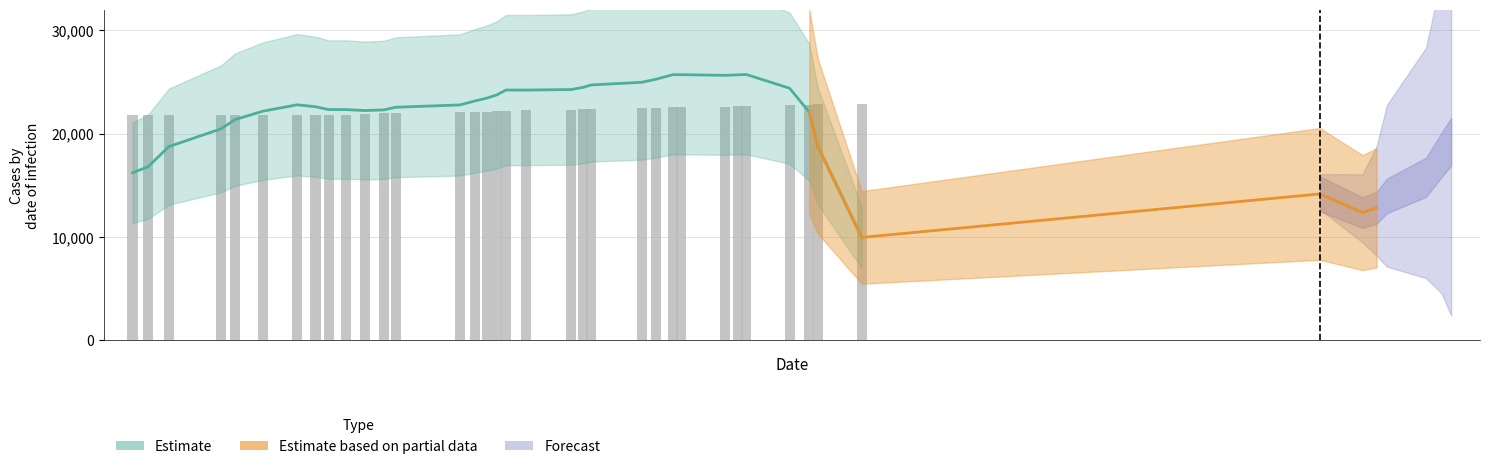

What is the label of the 25th bar from the left?

24